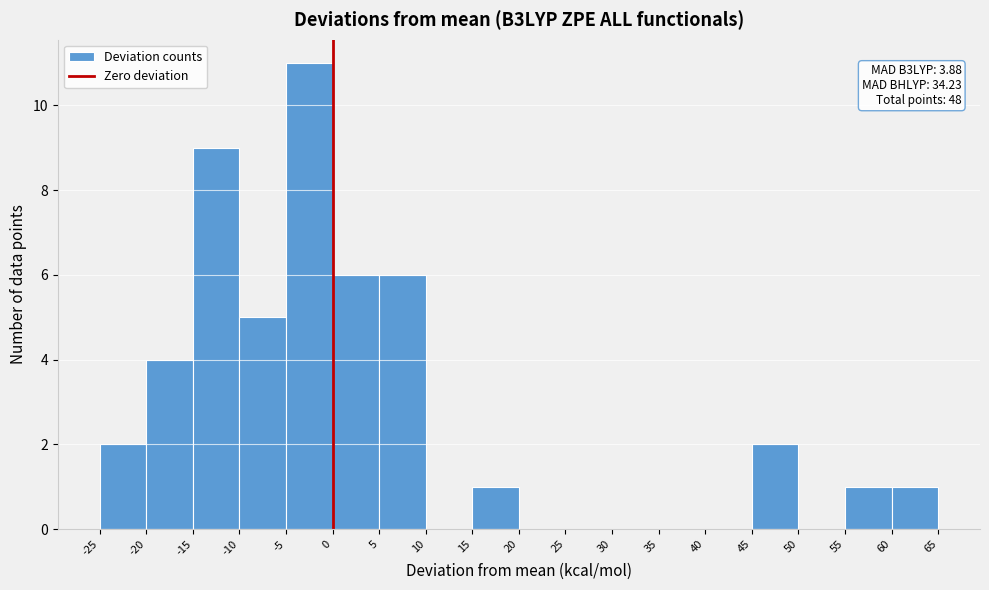

Which range on the x-axis has the tallest bar?

-5 to 0